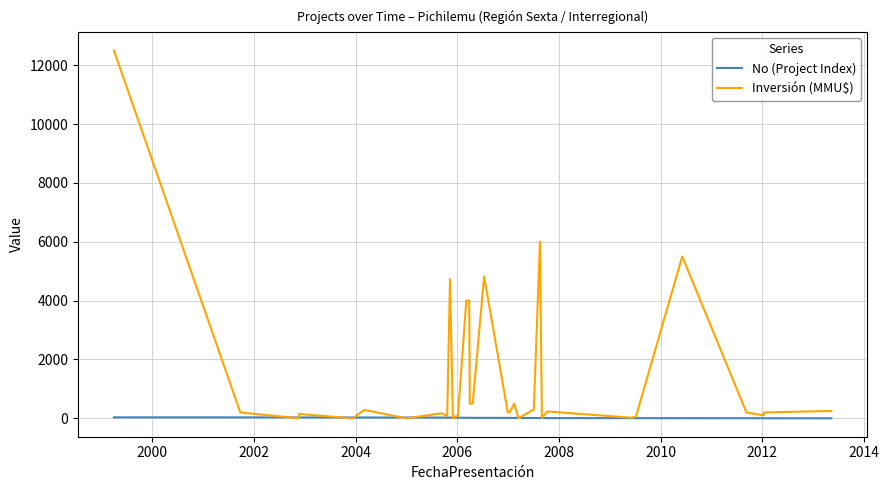

How many lines are shown in the chart?

2